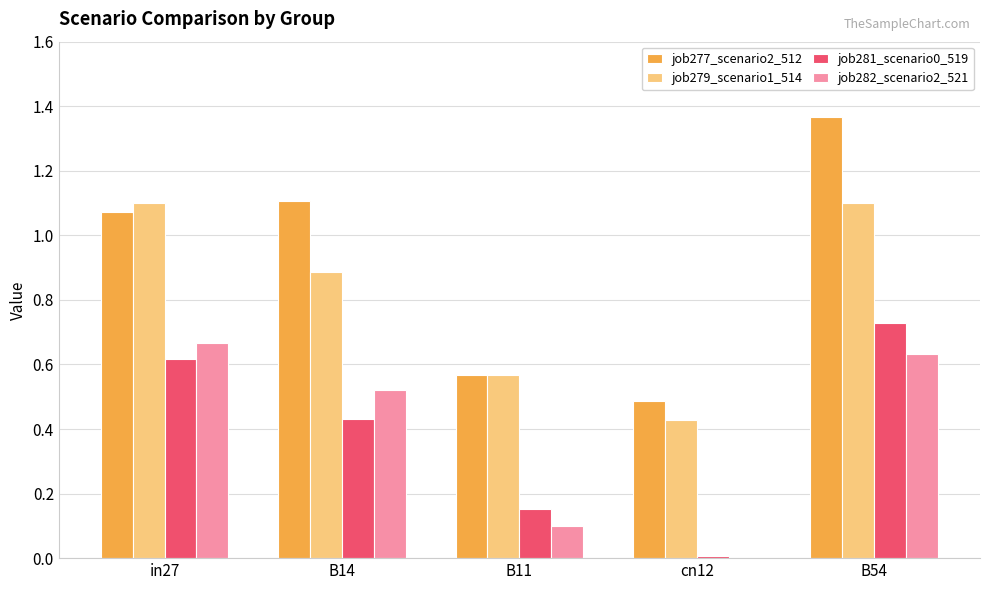

What is the total value across all series at in27?

3.5